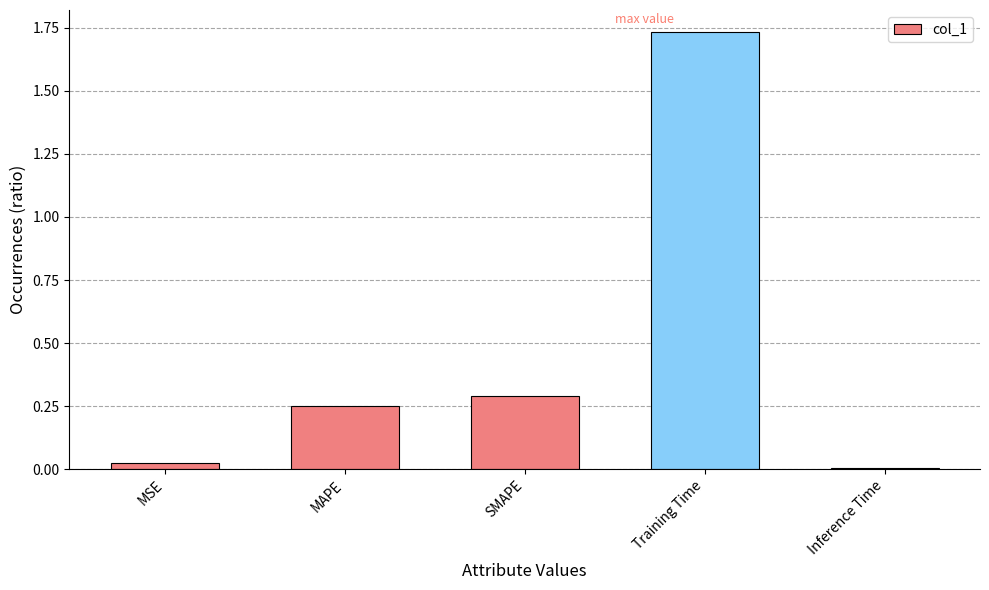

What is the label of the 3rd bar from the left?

SMAPE